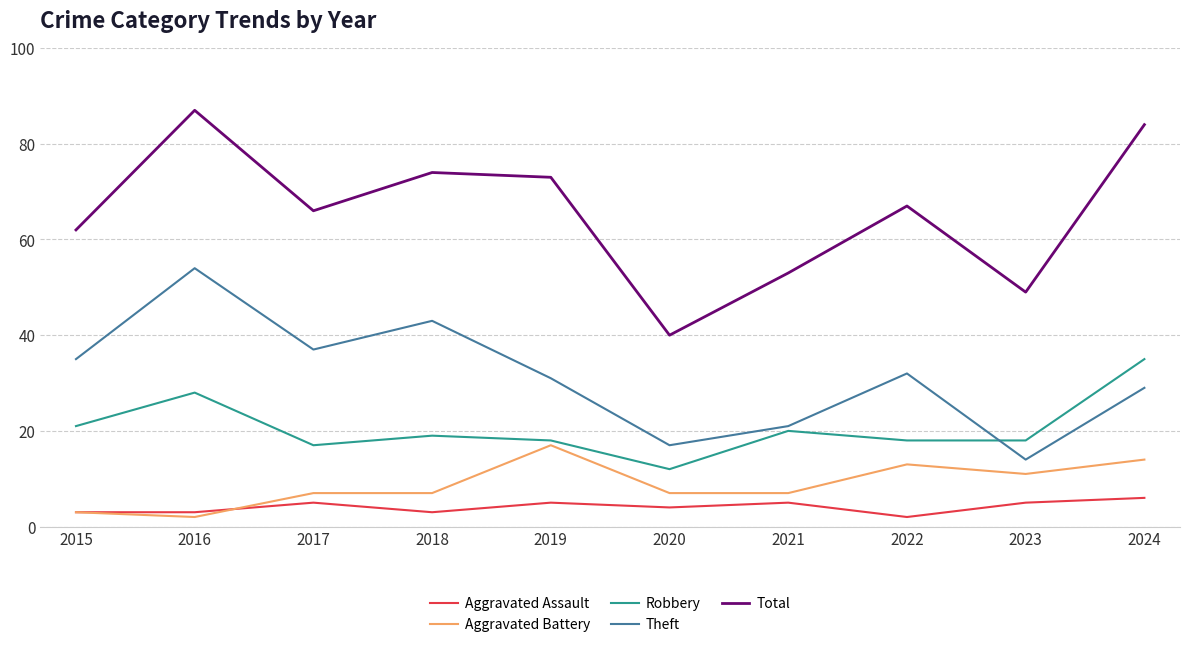

Read the Total value at 2021.

53